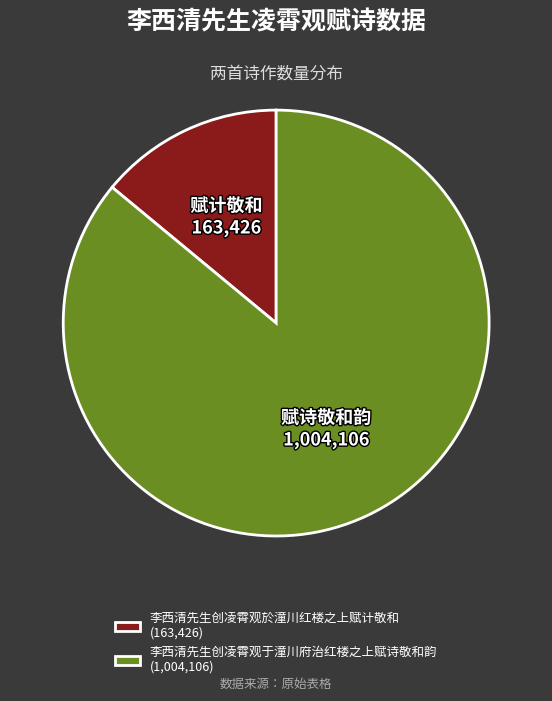

True or false: 赋诗敬和韵 accounts for 99% of the total.

False